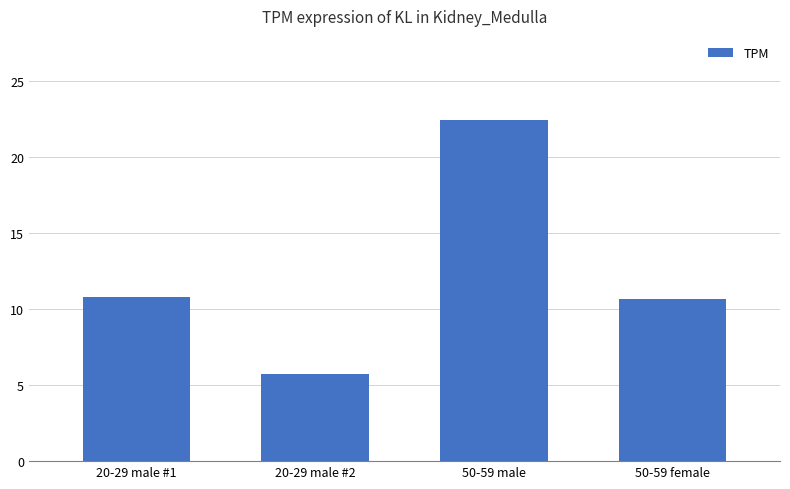

True or false: the data shows 8.0 at 20-29 male #2.

False